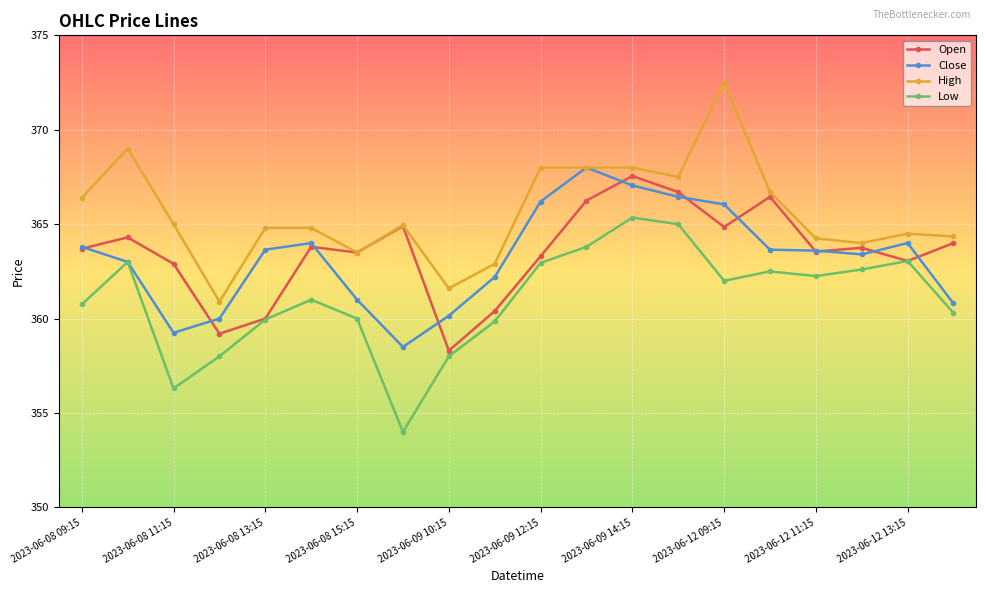

What are all the series names shown in the legend?

Open, Close, High, Low